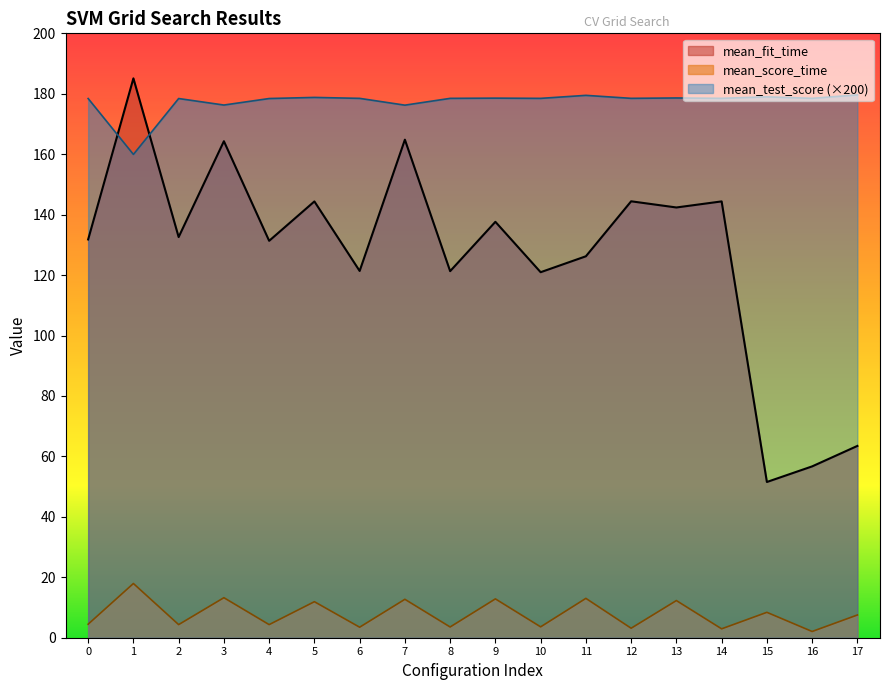

Reading left to right, extract all data points from this chart.

mean_fit_time: 0=131.8	1=185.1	2=132.6	3=164.3	4=131.3	5=144.4	6=121.4	7=164.8	8=121.3	9=137.6	10=121.0	11=126.2	12=144.4	13=142.4	14=144.4	15=51.5	16=56.7	17=63.5
mean_score_time: 0=4.5	1=17.9	2=4.3	3=13.2	4=4.3	5=11.9	6=3.5	7=12.7	8=3.6	9=12.9	10=3.6	11=13.0	12=3.1	13=12.3	14=2.9	15=8.4	16=2.1	17=7.5
mean_test_score: 0=178.4	1=159.9	2=178.4	3=176.3	4=178.4	5=178.8	6=178.5	7=176.2	8=178.5	9=178.6	10=178.5	11=179.5	12=178.5	13=178.6	14=178.5	15=179.0	16=178.5	17=179.6